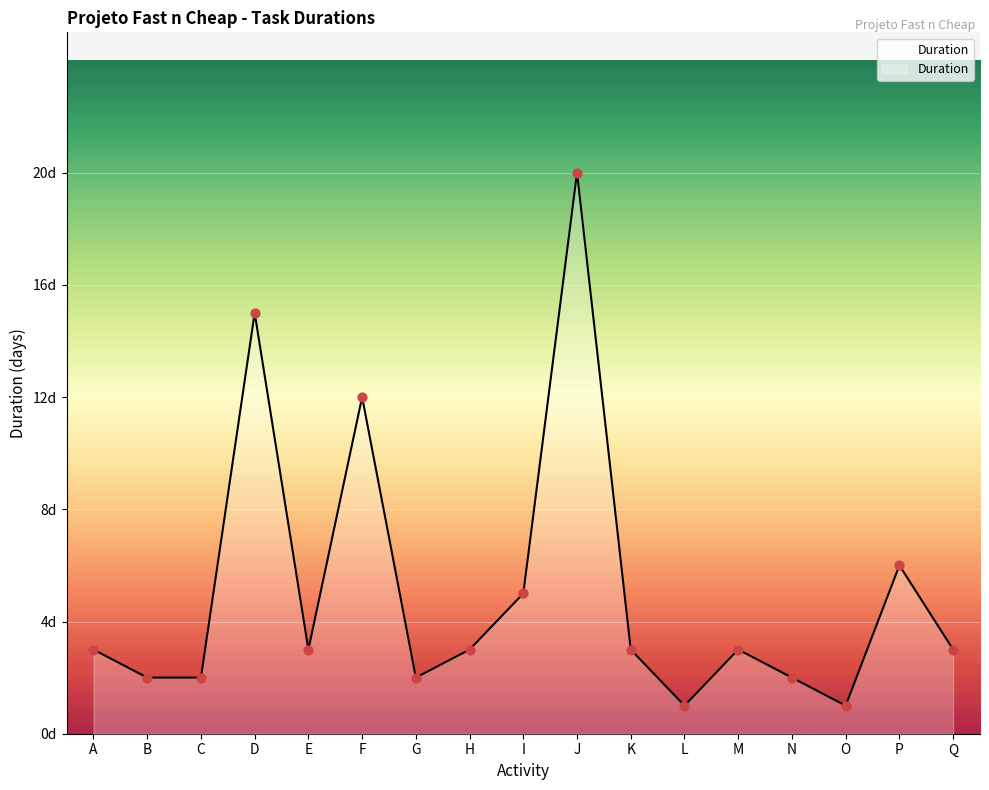

What is the ratio of the value at M to the value at E?

1.0